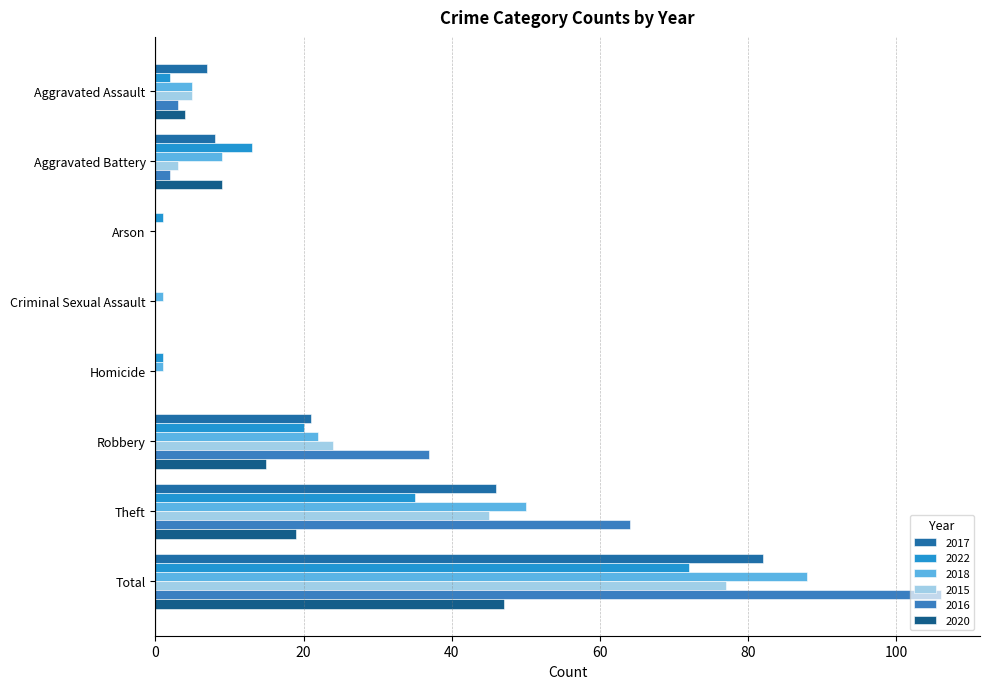

Which series has the largest total across all categories?

2016